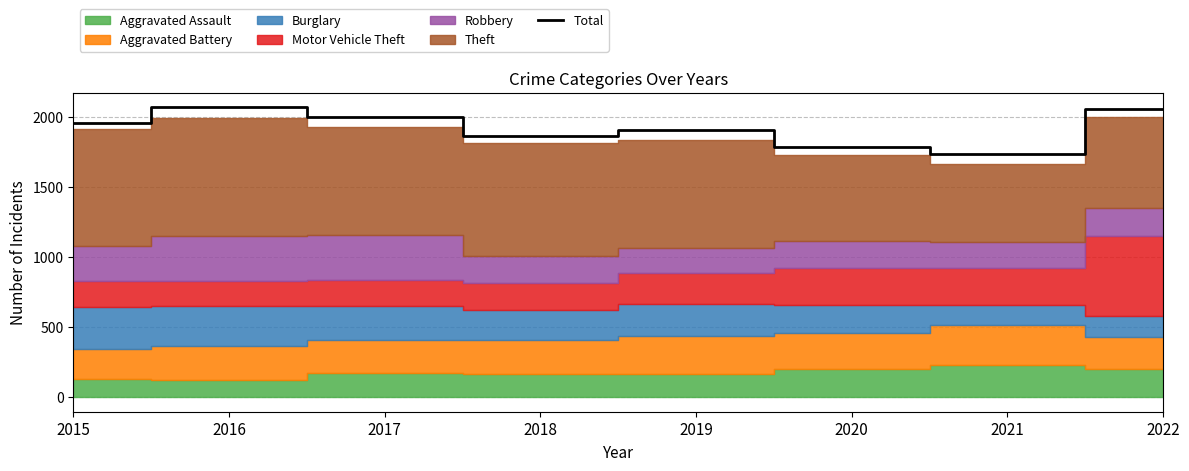

Reading right to left, transcribe all the data shown in this chart.

2022=2058	2021=1735	2020=1788	2019=1910	2018=1868	2017=1999	2016=2072	2015=1958